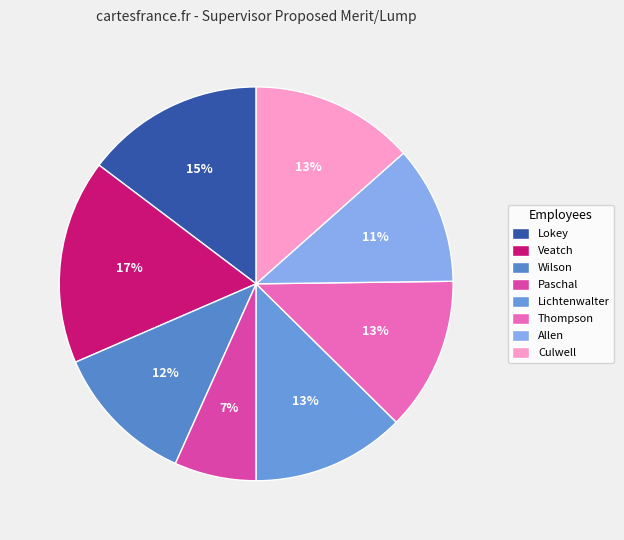

Which category has the biggest portion of the pie?

Veatch